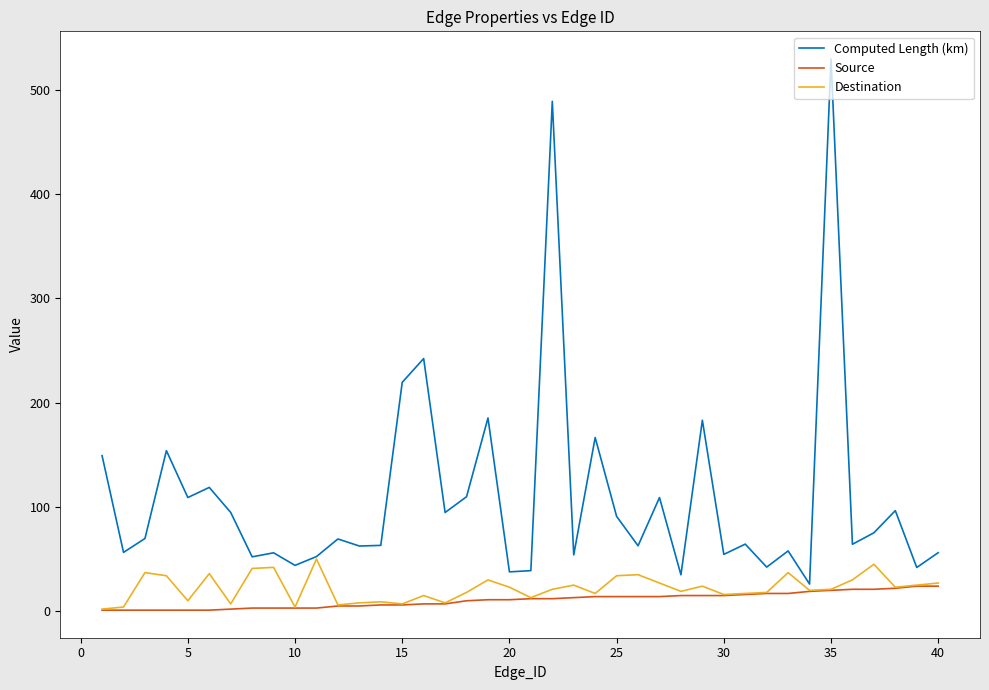

List the series in order of their peak value, highest first.

Computed Length (km), Destination, Source